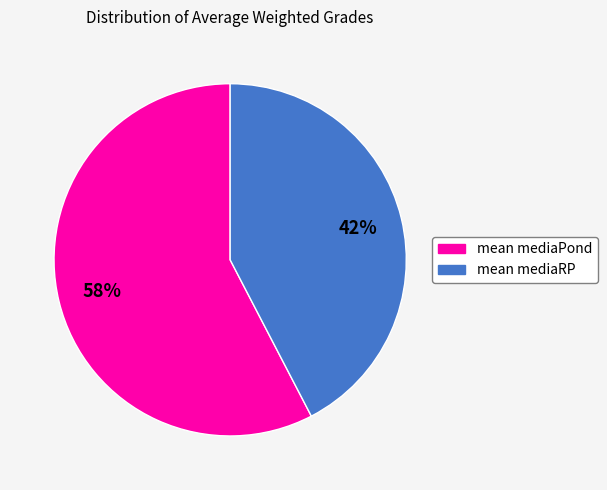

To the nearest percent, what portion does mean mediaRP represent?

42%